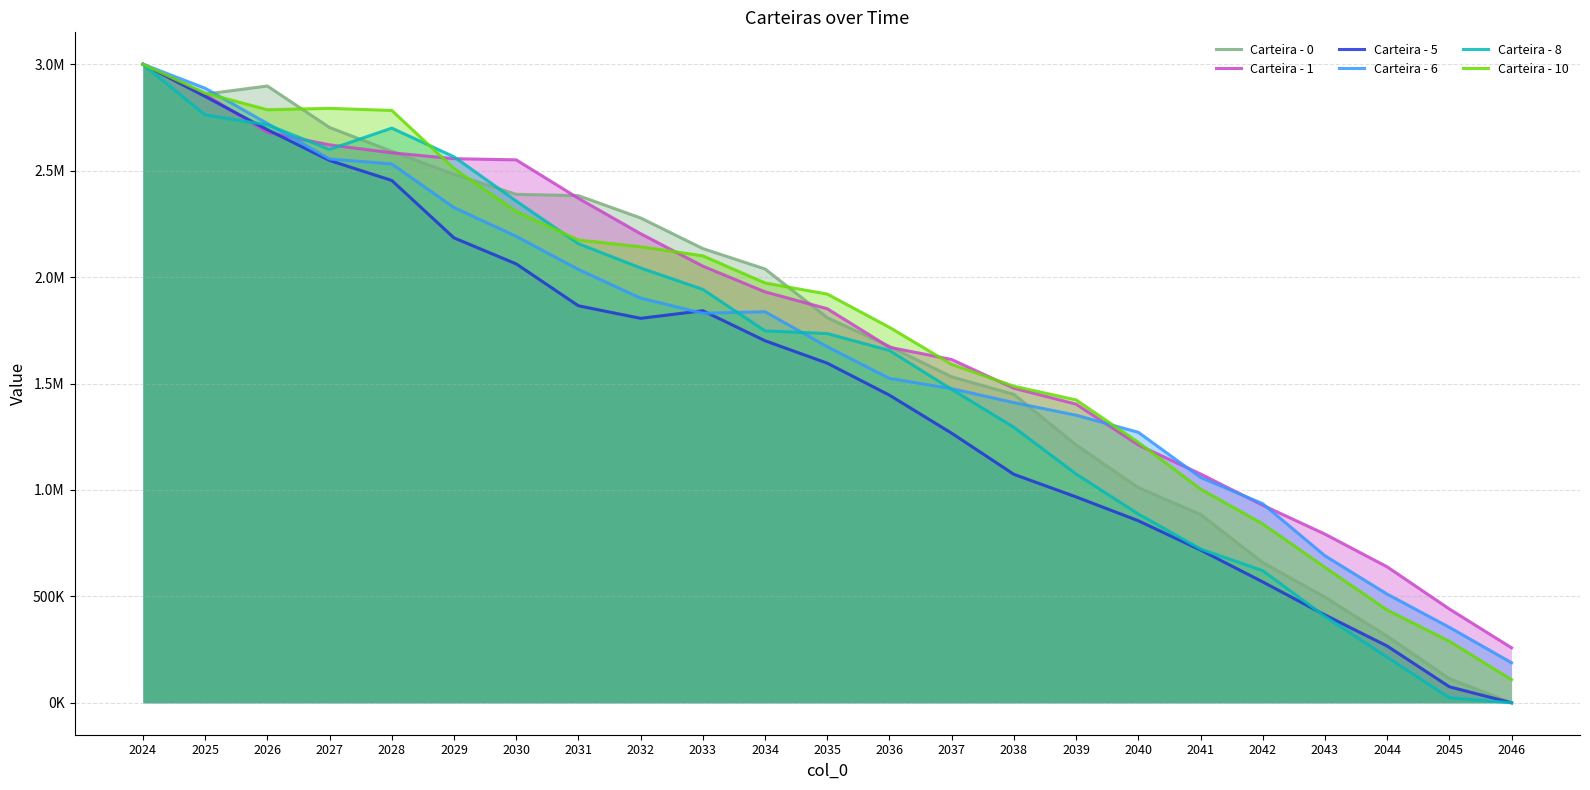

The value of Carteira - 10 at 2037 is 1589840.5. True or false?

True